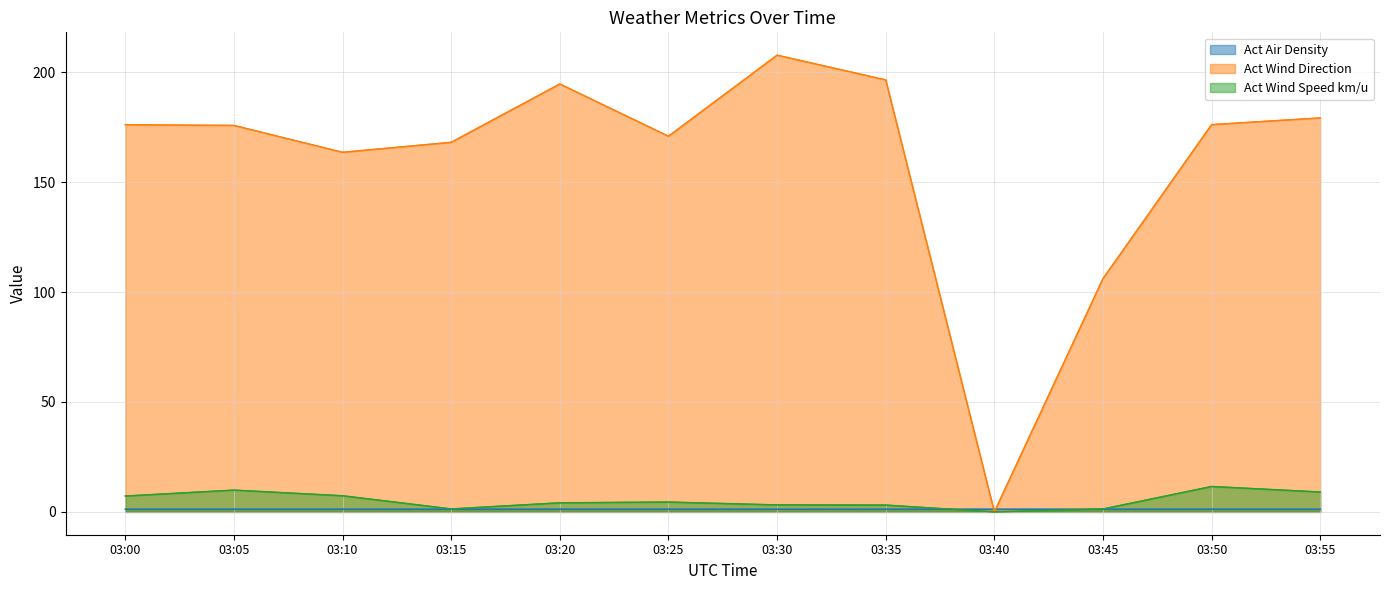

Is it true that Act Wind Speed km/u equals 5.1 at 03:50?

False